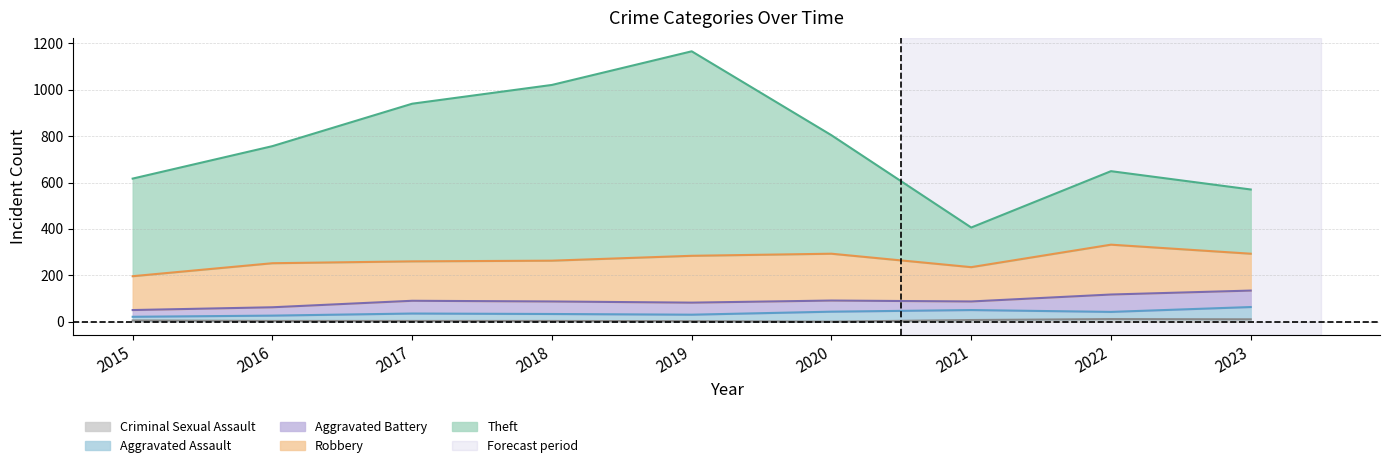

What is the difference between the Aggravated Battery values at 2016 and 2015?

7